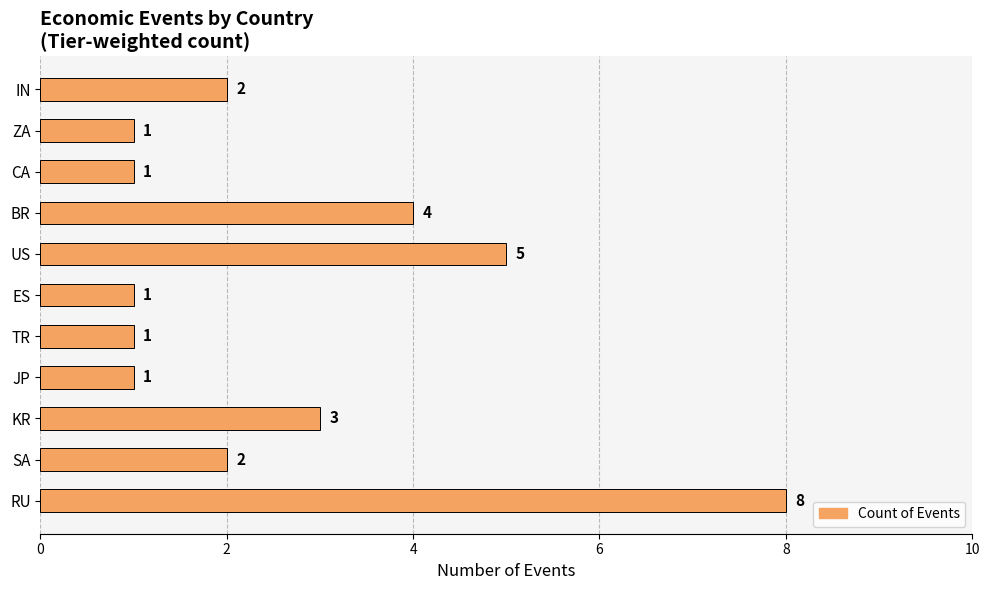

True or false: the data shows 1 at JP.

True